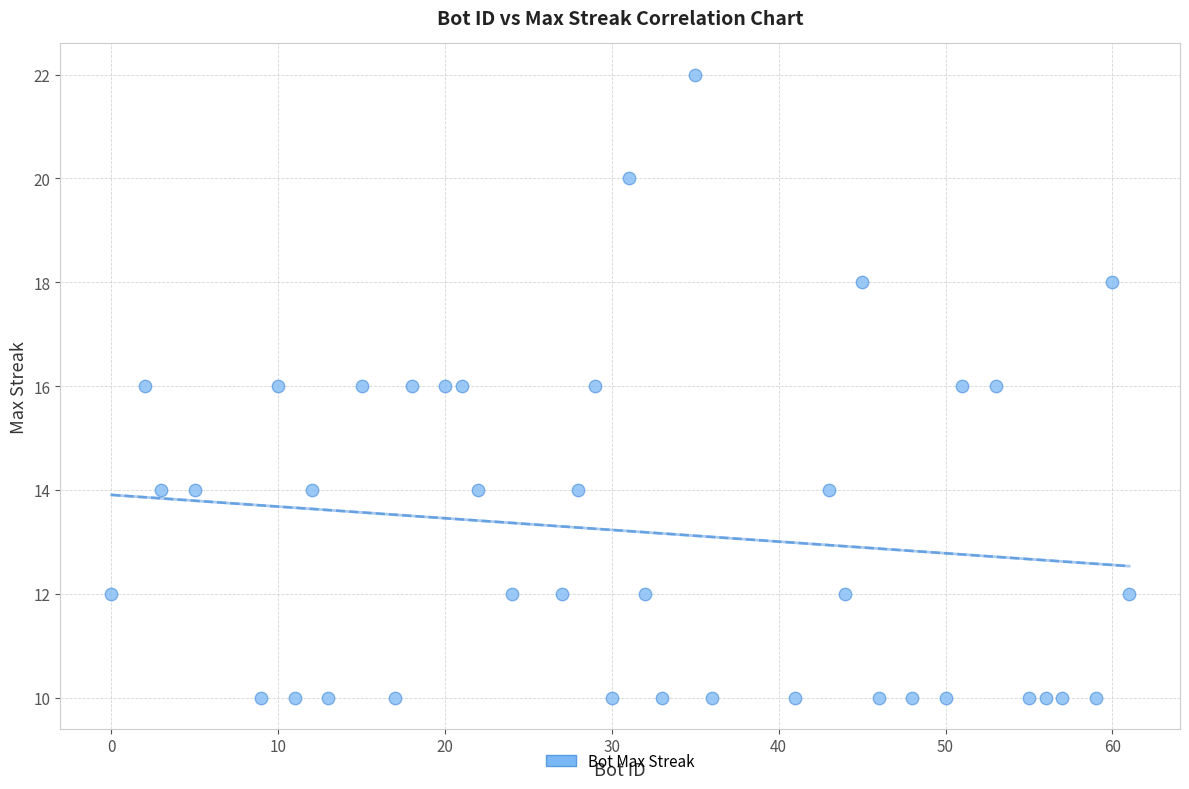

What is the range of X values (max minus min)?

61